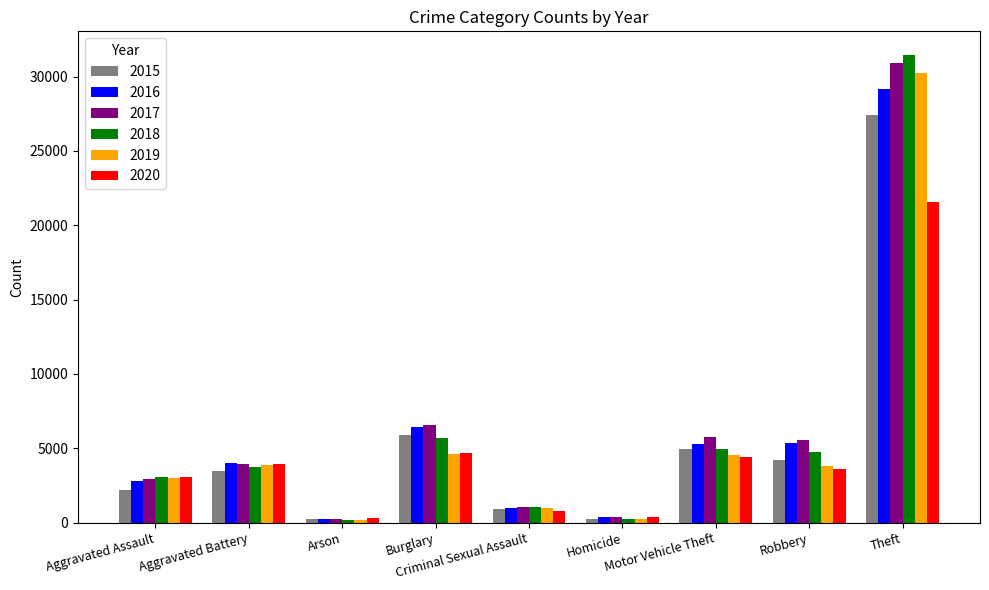

Is it true that 2019 equals 3017 at Aggravated Assault?

True